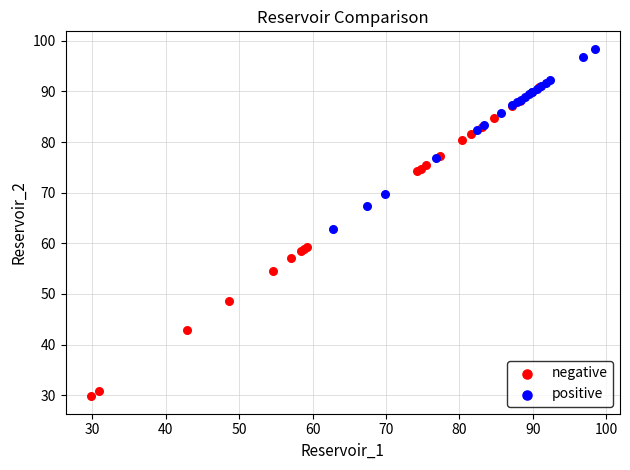

Which series contains the highest Y value?

positive